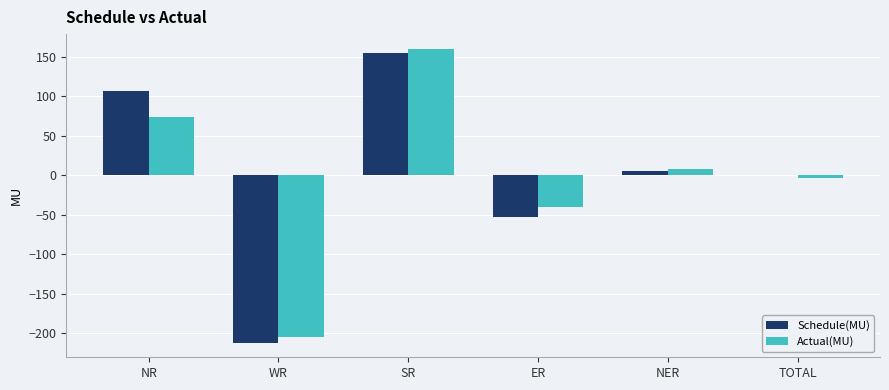

What is the approximate value of Schedule(MU) at WR?

-211.9